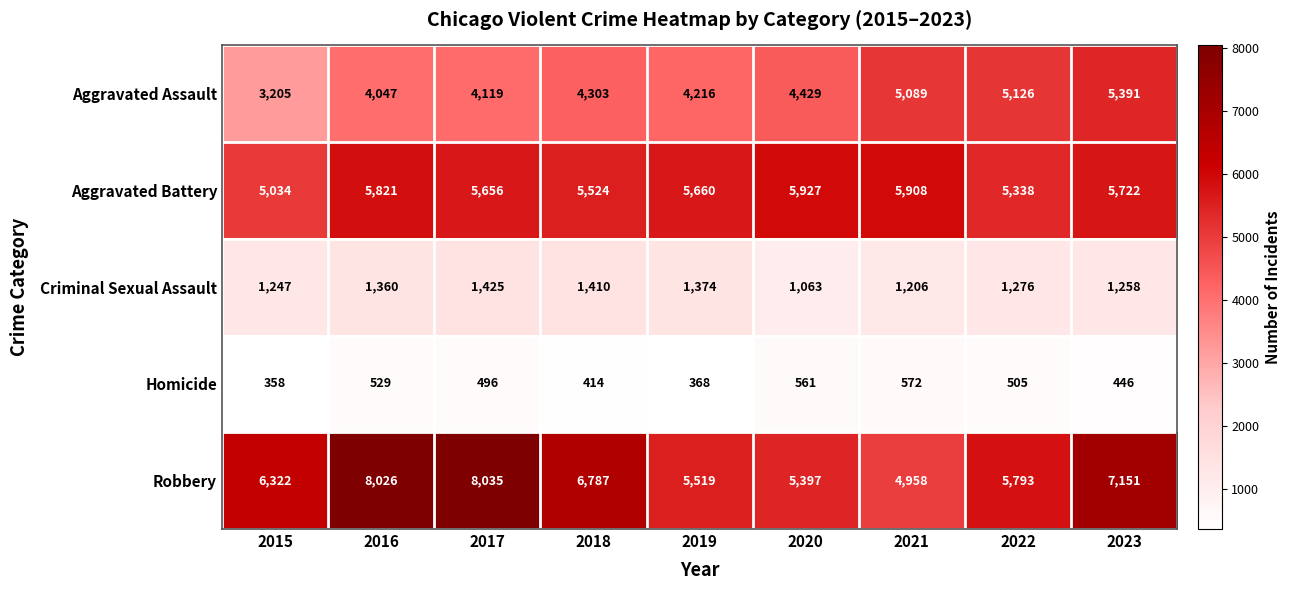

At which label is Criminal Sexual Assault closest to 1244?

2015